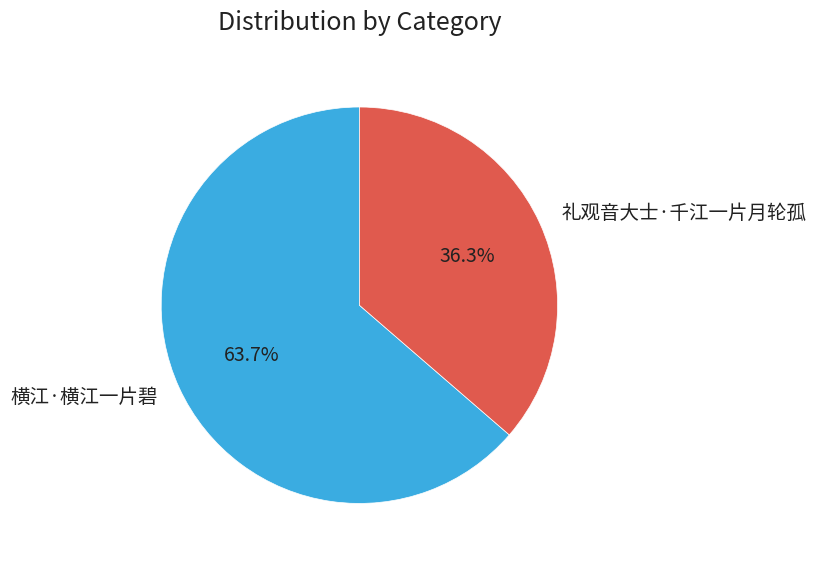

How many slices are in this pie chart?

2